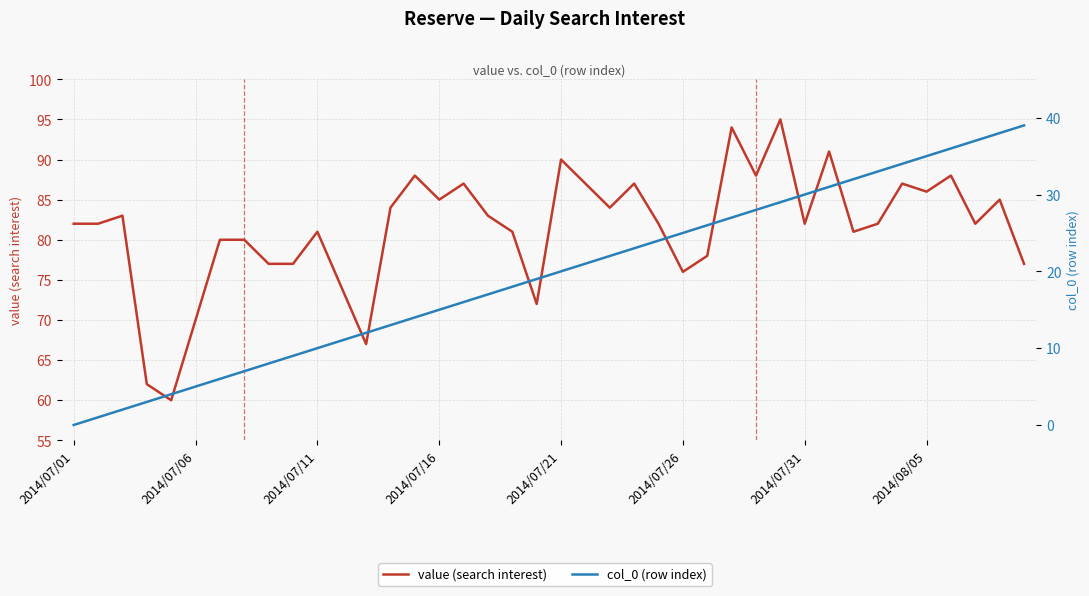

True or false: value (search interest) and col_0 (row index) intersect in this chart.

False